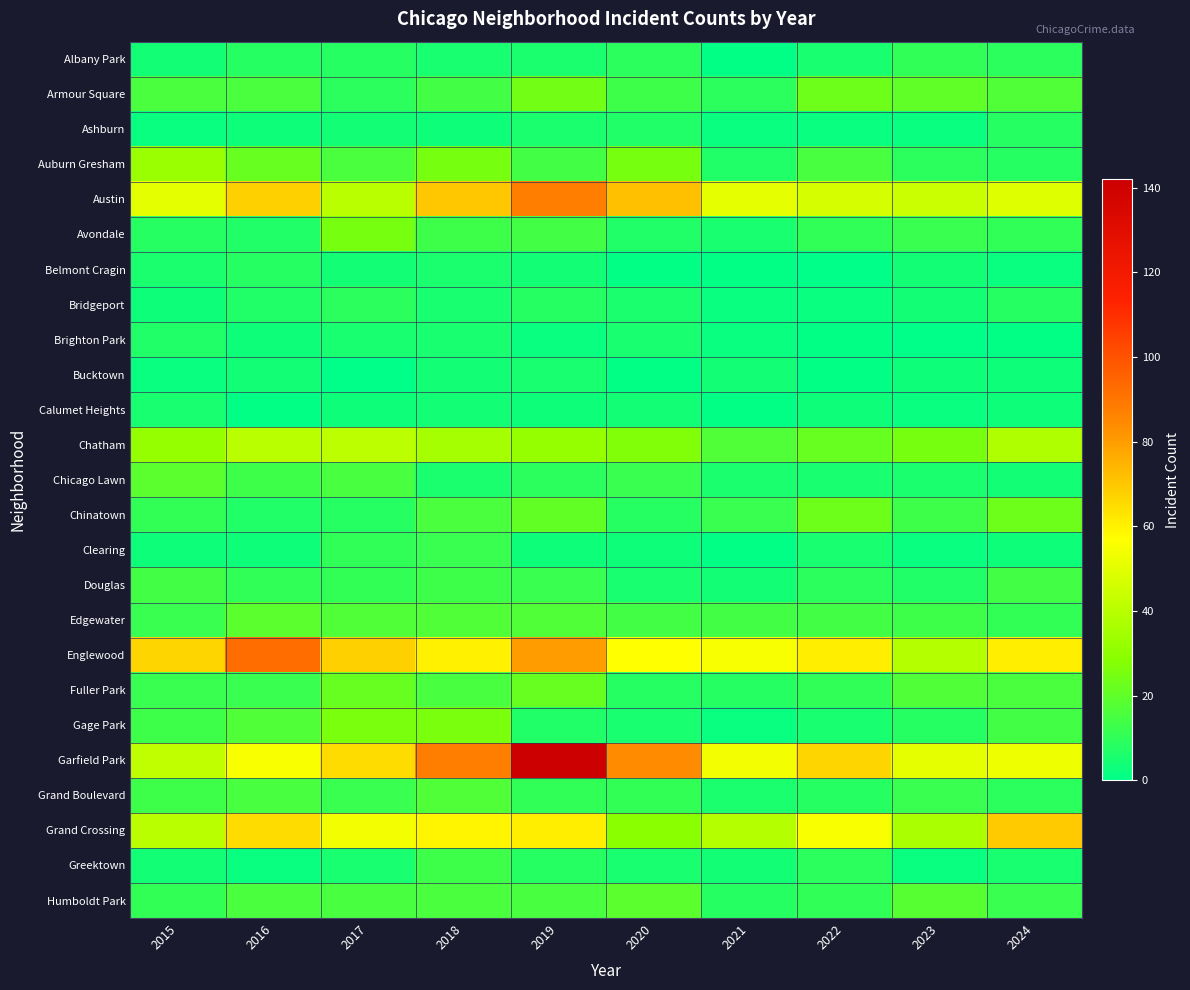

Which category has the lowest value across all series?

2022